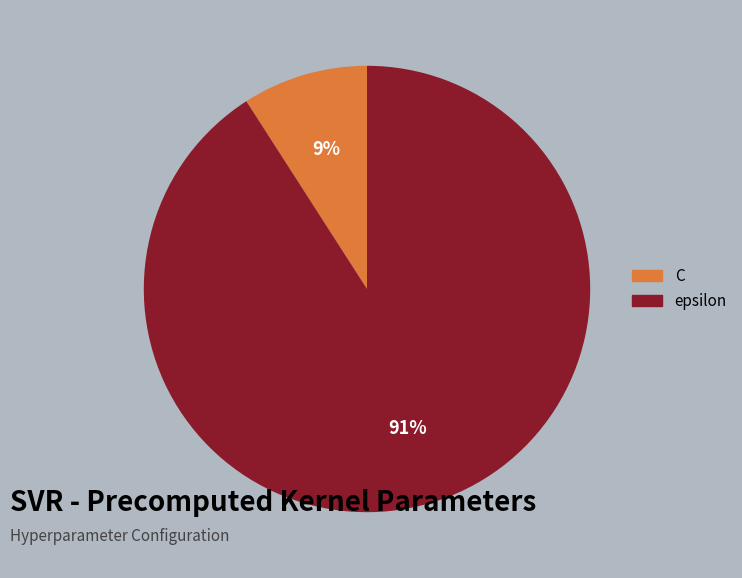

Do C and epsilon together represent more than half of the pie?

Yes